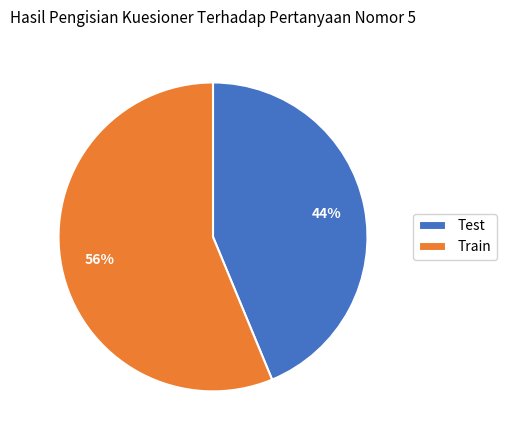

The Test slice represents 44% of the pie. True or false?

True